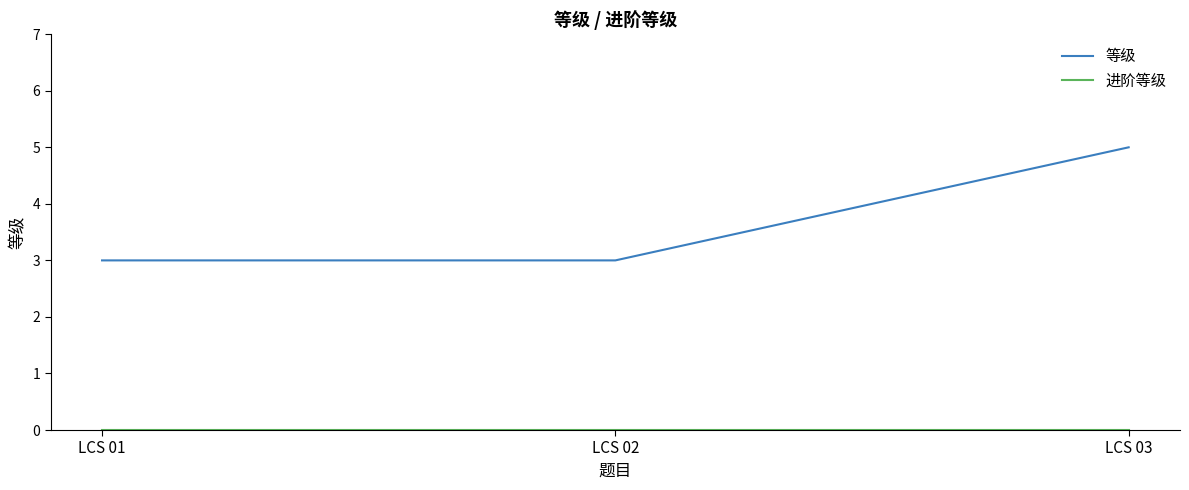

What is the average value of the 等级 series?

4